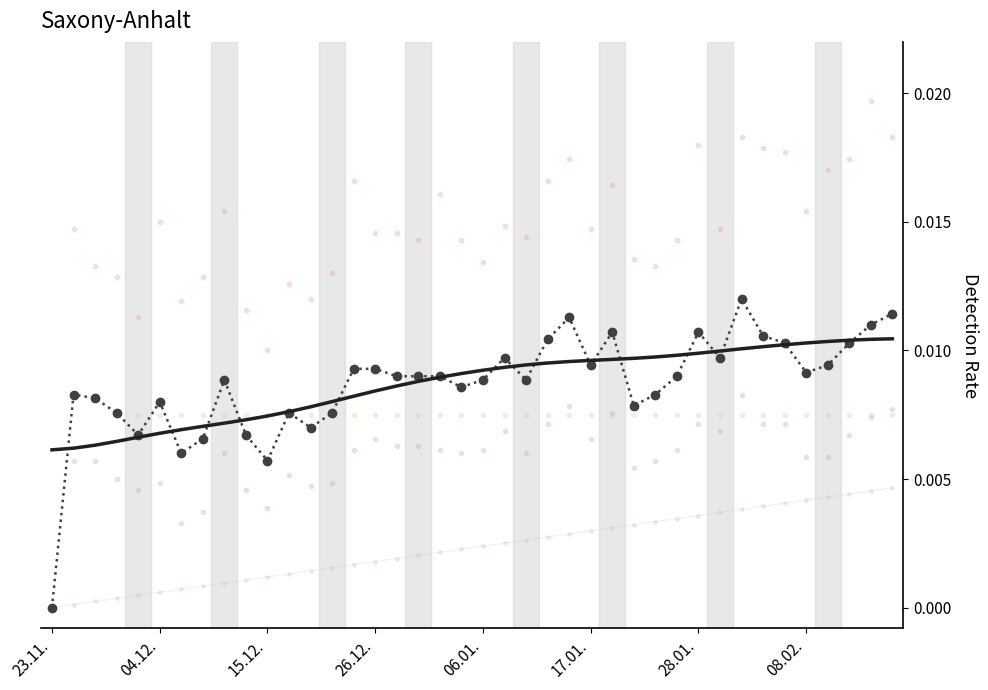

Count the number of data series in this chart.

6